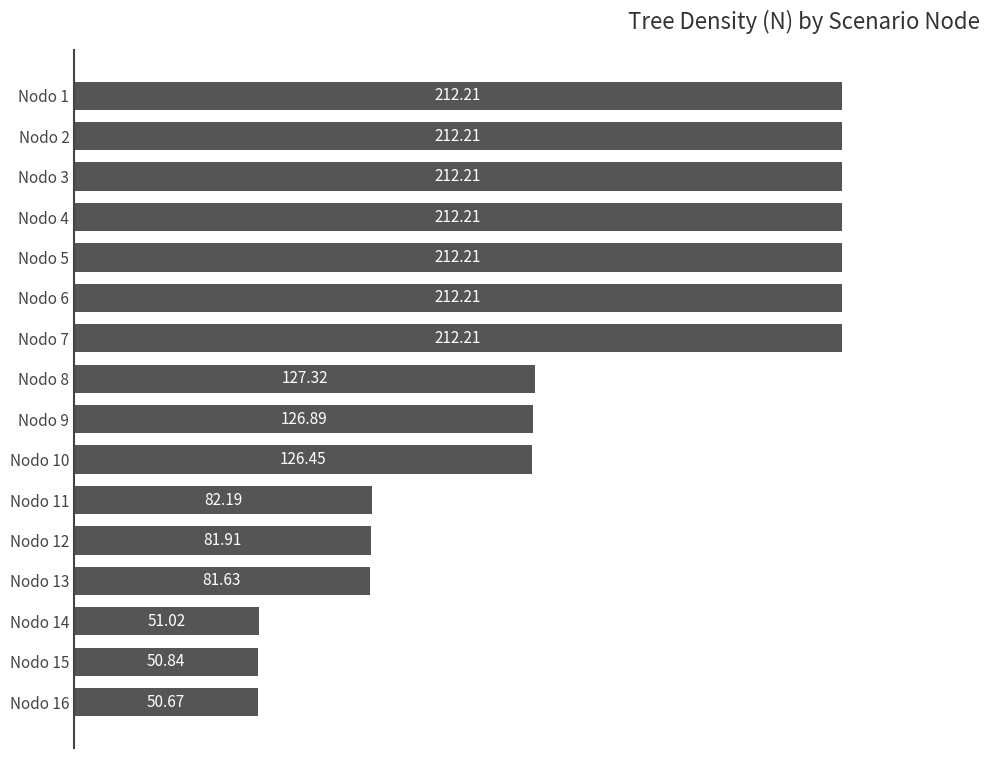

What is the average value?

141.5